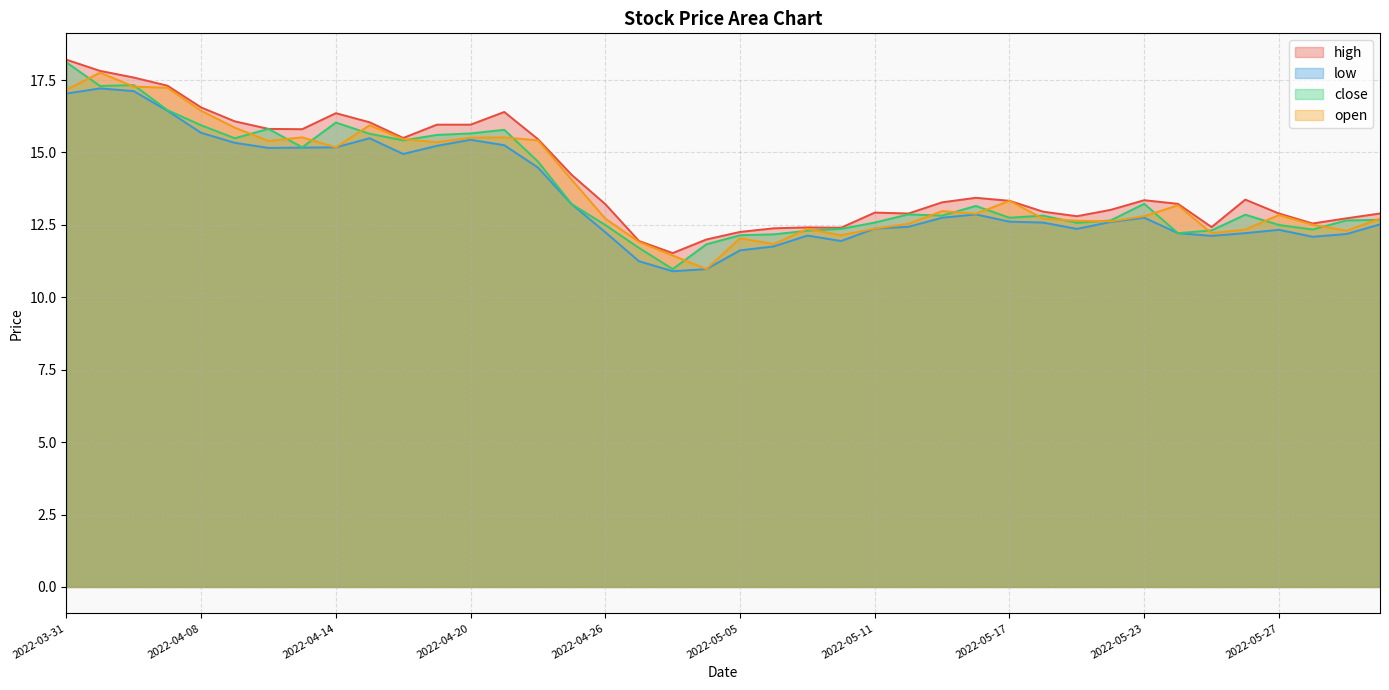

How many interior local peaks does the high series have?

7